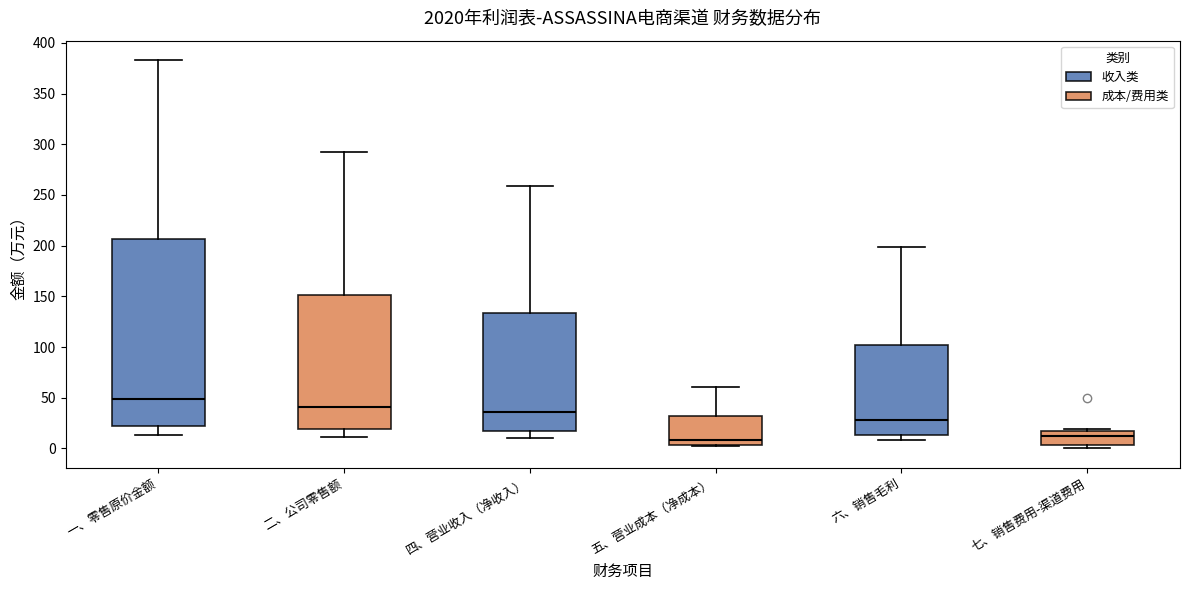

Reading left to right, read every box against the y-axis: the position of its median line, the range the box covers, and the ends of its whiskers. The values are not printed on the chart, so give them approximately, as read against the axis.

一、零售原价金额: median 50, box 25 to 205, whiskers 15 to 385
二、公司零售额: median 40, box 20 to 150, whiskers 10 to 295
四、营业收入（净收入）: median 35, box 15 to 135, whiskers 10 to 260
五、营业成本（净成本）: median 10, box 5 to 30, whiskers 0 to 60
六、销售毛利: median 30, box 15 to 100, whiskers 10 to 200
七、销售费用-渠道费用: median 10, box 5 to 20, whiskers 0 to 20